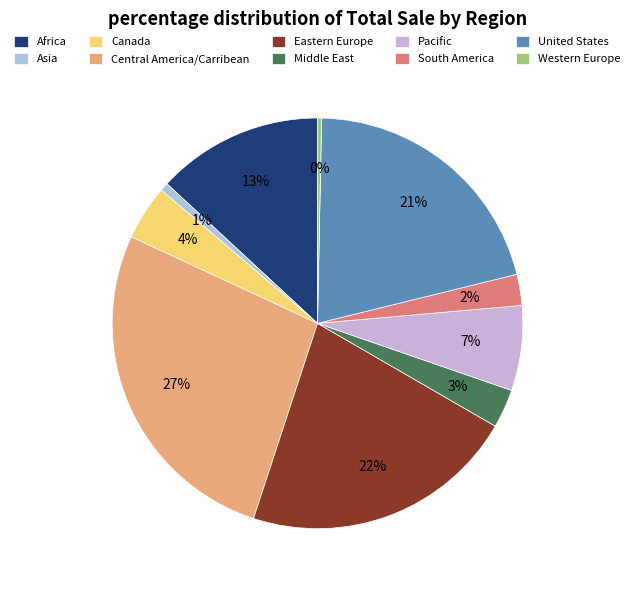

To the nearest percent, what is the difference between the South America and Africa slice percentages?

11%